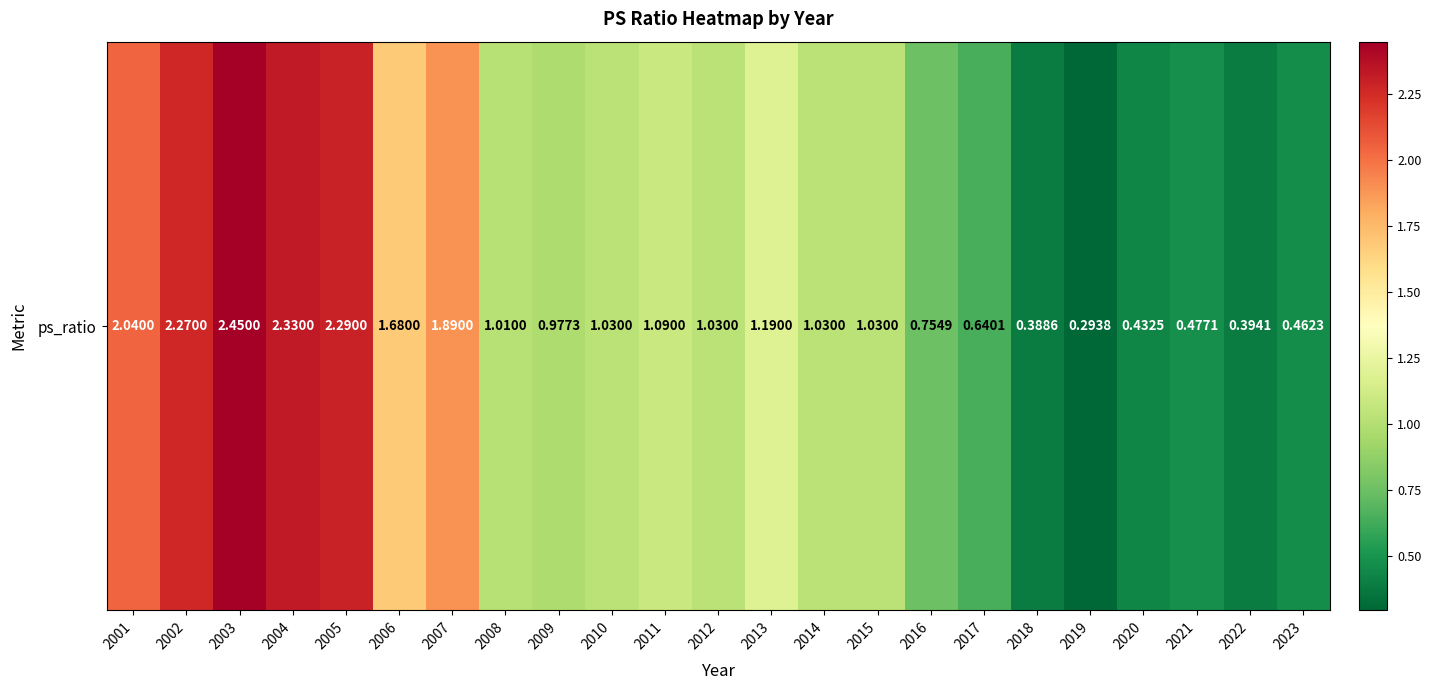

List the labels in order of value, smallest first.

2019, 2018, 2022, 2020, 2023, 2021, 2017, 2016, 2009, 2008, 2010, 2012, 2014, 2015, 2011, 2013, 2006, 2007, 2001, 2002, 2005, 2004, 2003